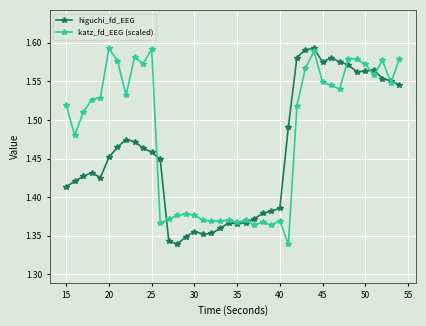

True or false: higuchi_fd_EEG has more than 0 points higher than both neighbors.

True